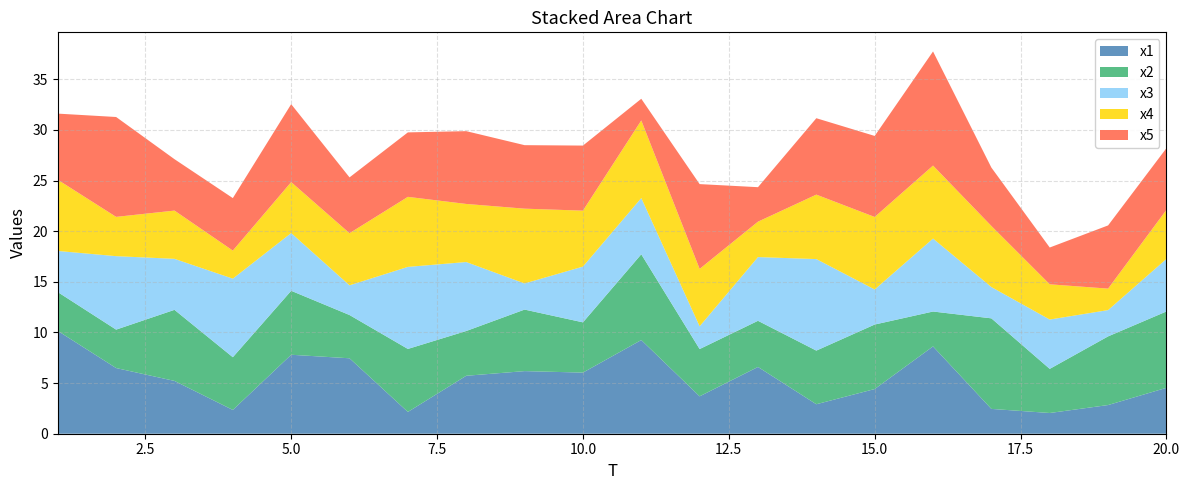

Reading left to right, extract all data points from this chart.

x1: 10.2	6.5	5.2	2.3	7.8	7.4	2.2	5.7	6.2	6.0	9.2	3.7	6.6	2.9	4.4	8.6	2.5	2.0	2.8	4.5
x2: 3.8	3.8	7.0	5.2	6.3	4.3	6.2	4.4	6.1	5.0	8.5	4.7	4.6	5.3	6.4	3.4	8.9	4.4	6.8	7.5
x3: 4.1	7.3	5.0	7.8	5.7	2.9	8.1	6.8	2.6	5.5	5.6	2.2	6.3	9.0	3.5	7.2	3.1	4.9	2.6	5.2
x4: 7.0	3.9	4.8	2.8	5.0	5.1	6.9	5.7	7.4	5.5	7.7	5.7	3.5	6.4	7.2	7.2	6.0	3.5	2.1	4.8
x5: 6.5	9.9	5.1	5.2	7.7	5.5	6.4	7.2	6.3	6.4	2.1	8.4	3.4	7.5	8.0	11.3	5.8	3.6	6.2	6.1